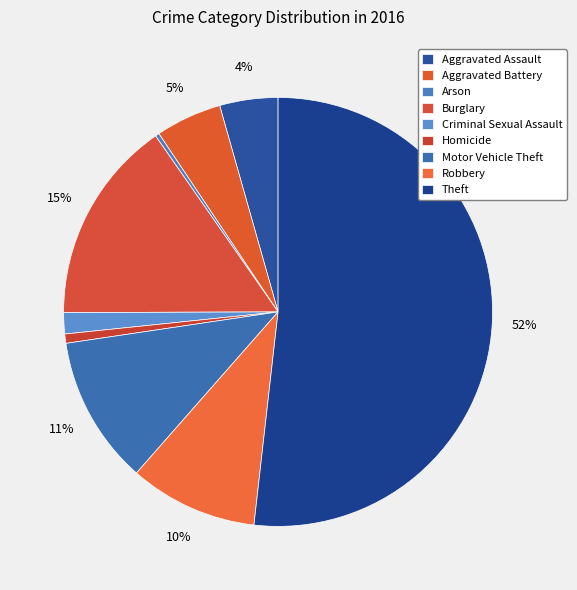

To the nearest percent, what is the average slice percentage?

11%